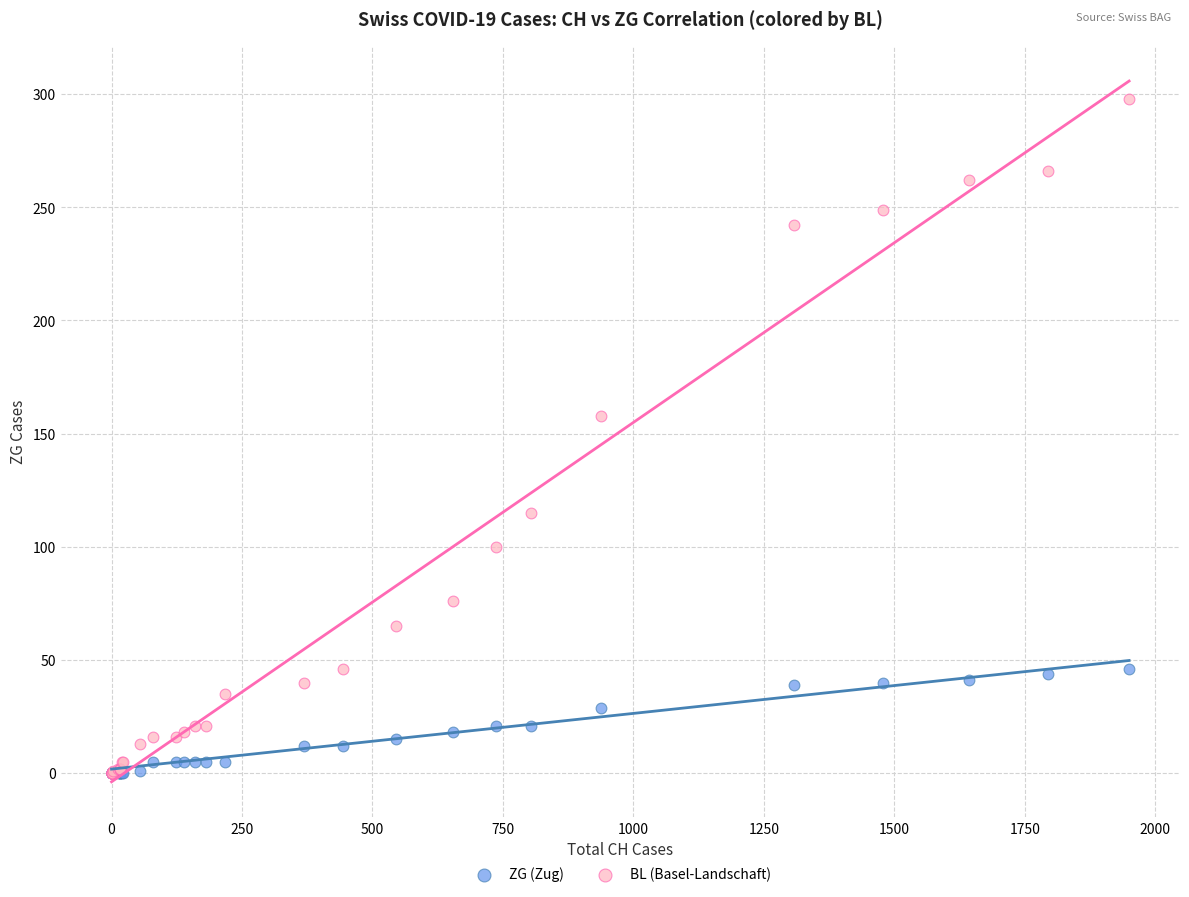

Across all series, what Y value is closest to 149?

158